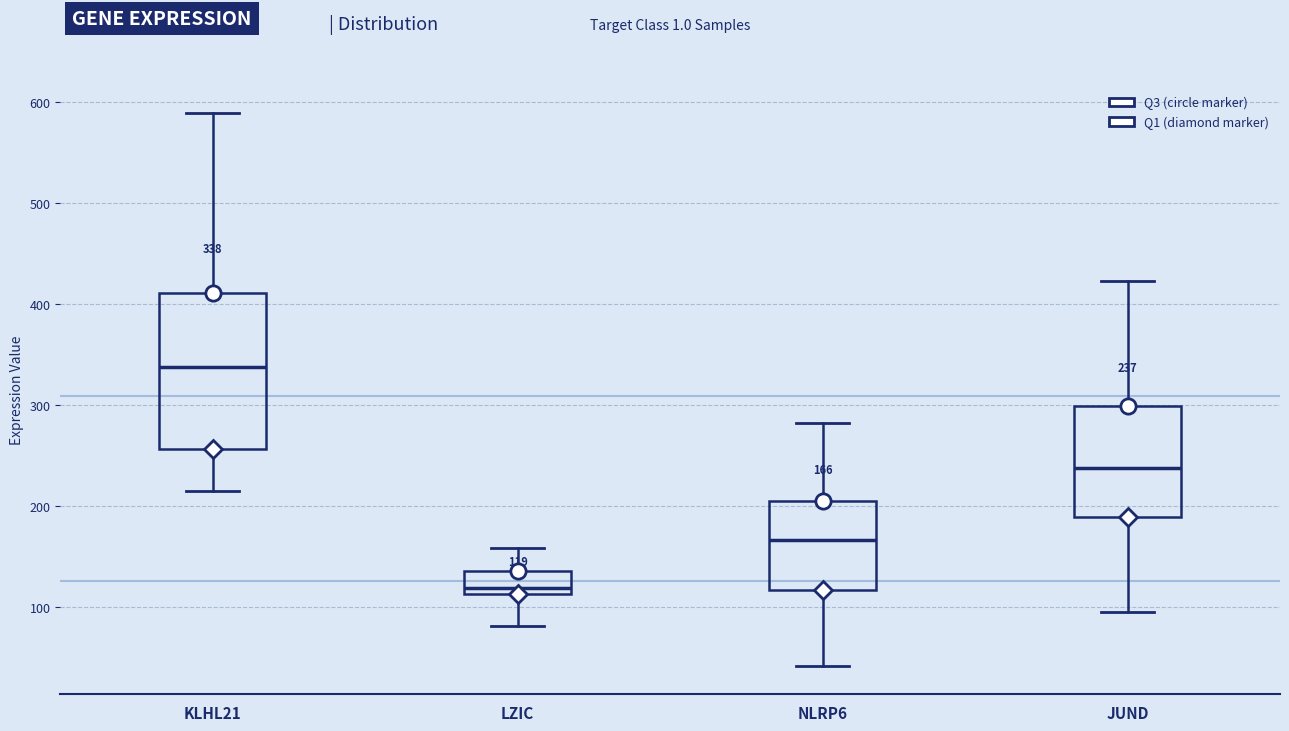

Which box has the lowest median line?

LZIC